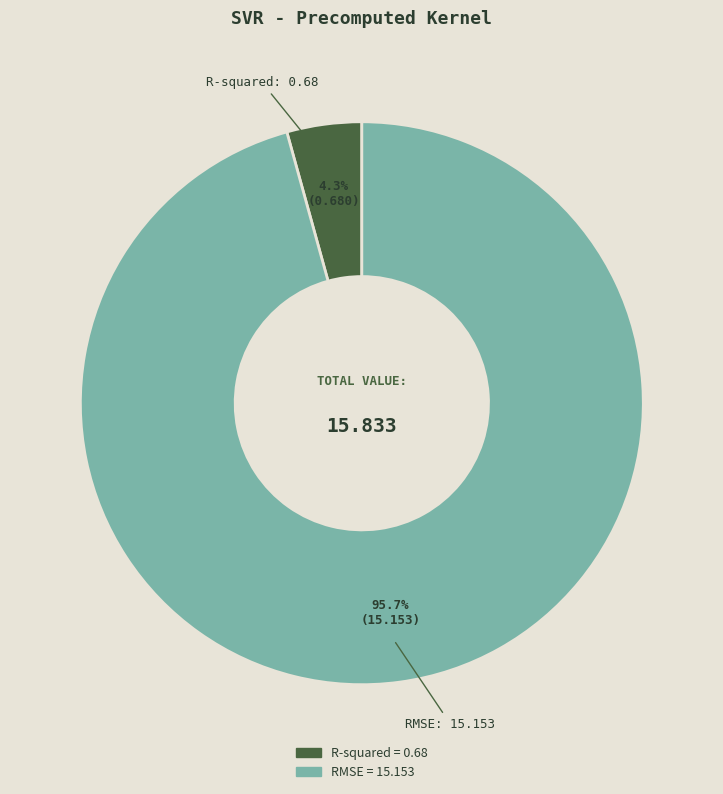

Which has a higher value, R-squared or RMSE?

RMSE